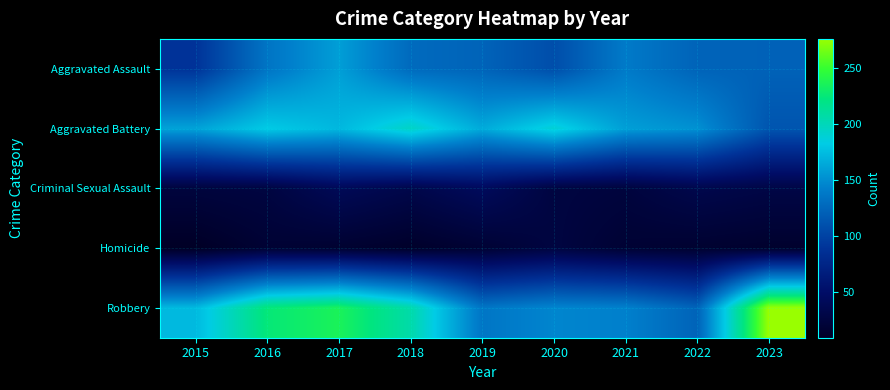

Which series has the largest total across all categories?

Robbery